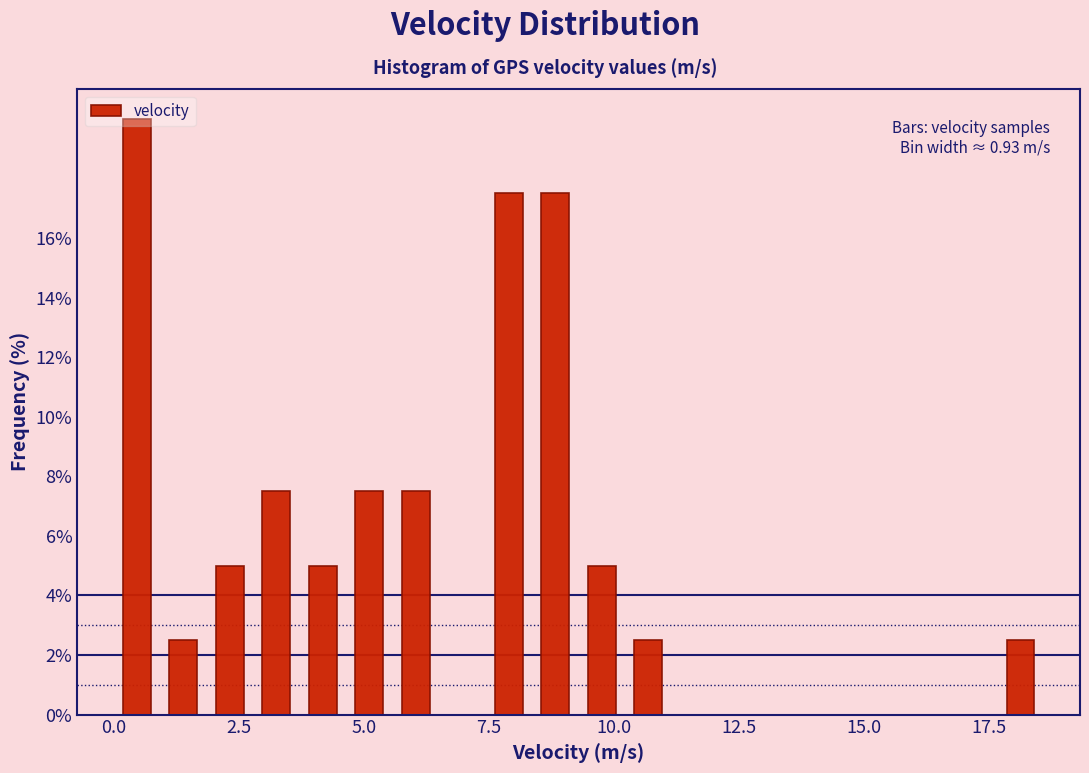

Read against the x-axis, roughly where is the centre of the tallest bar?

0.5